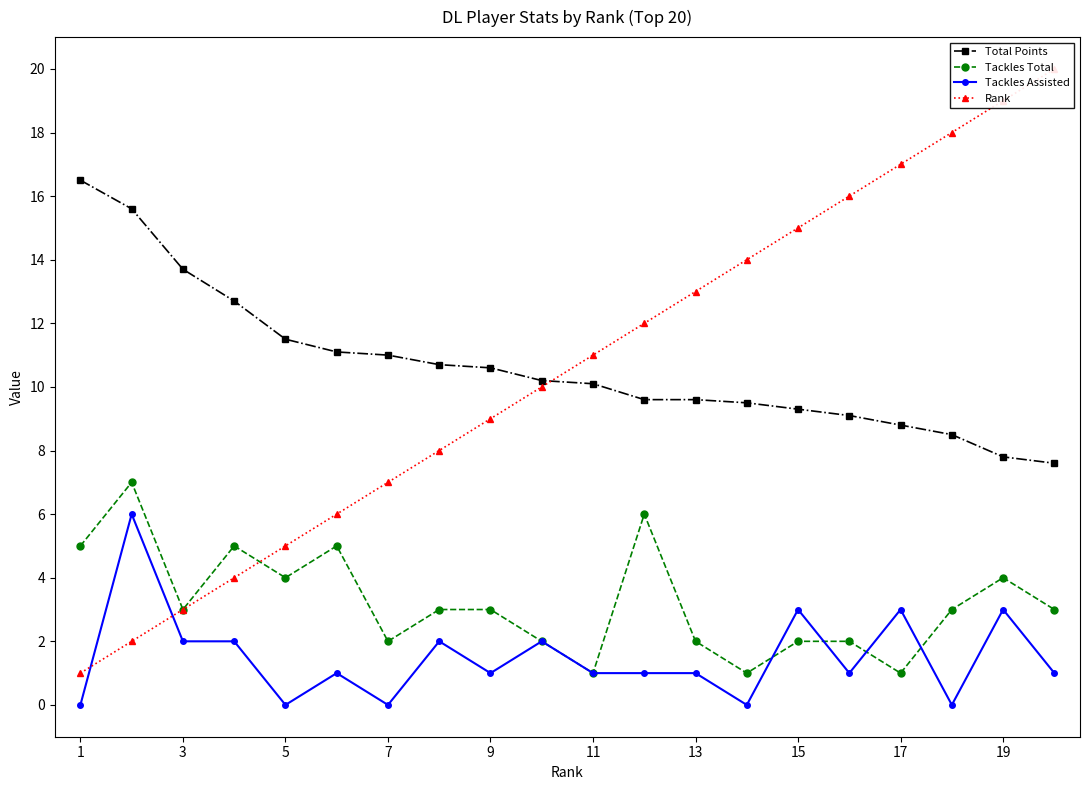

True or false: Tackles Total has more than 0 interior local peaks.

True